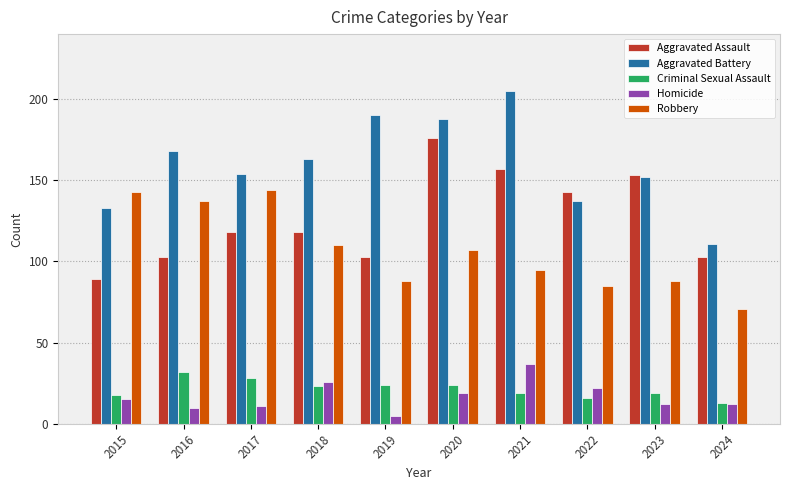

How many bars are there in each group?

5